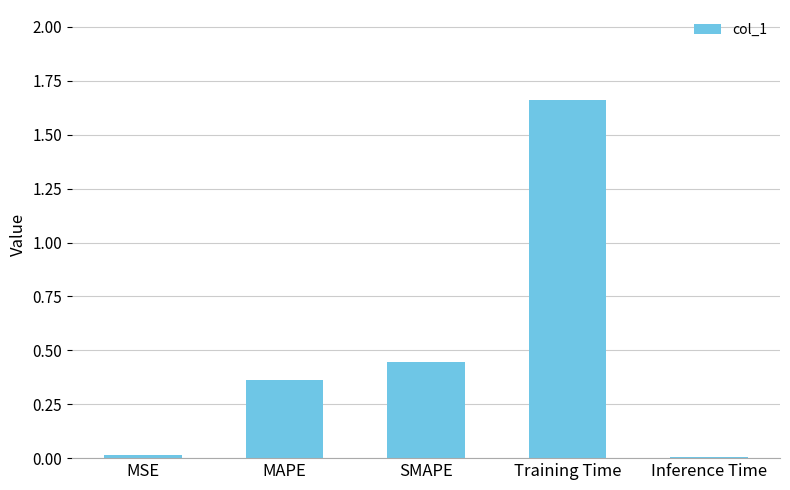

What is the average value?

0.5